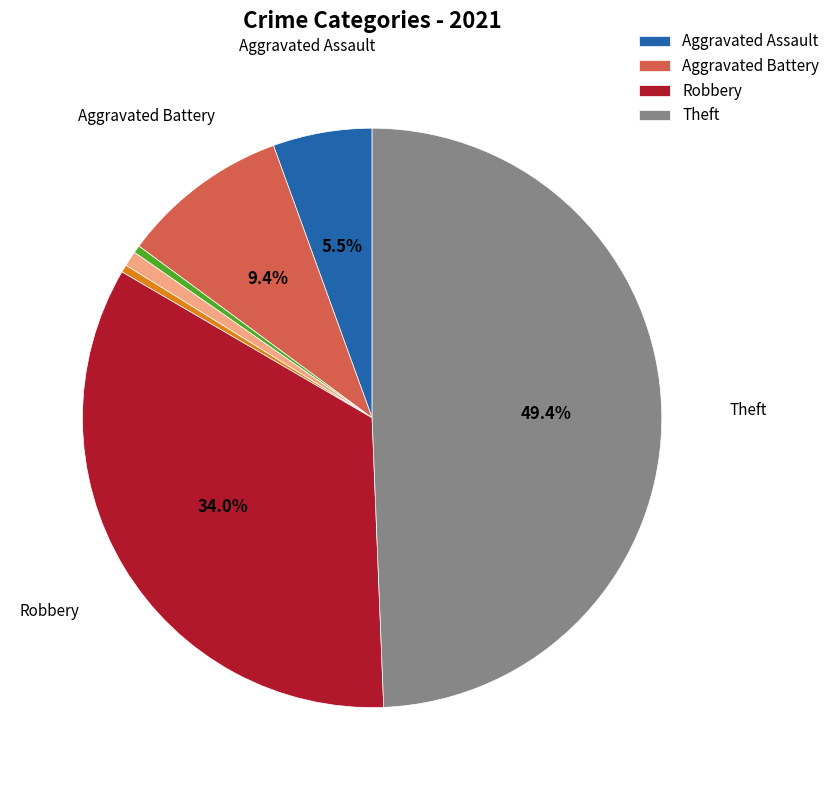

How many slices are in this pie chart?

7